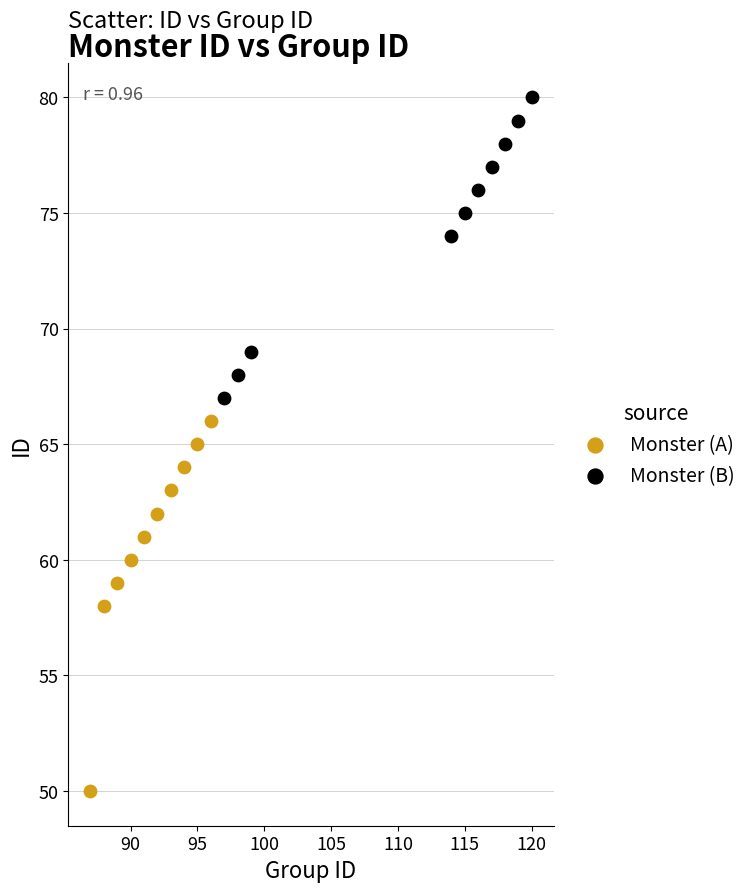

What are all the series names shown in the legend?

Monster (A), Monster (B)